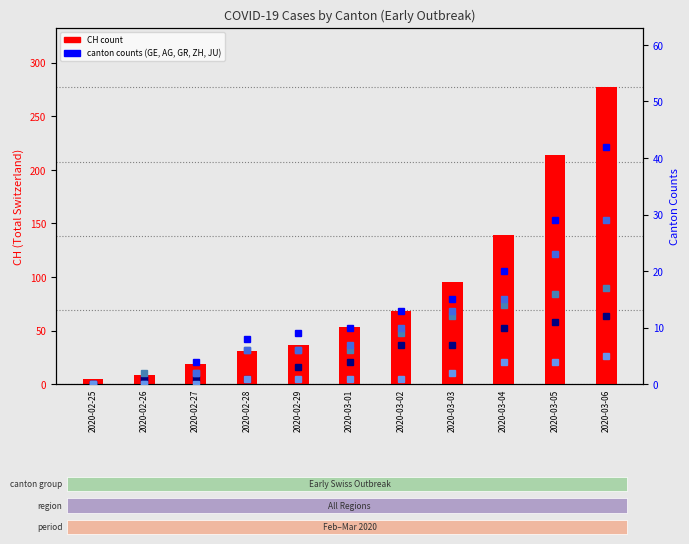

Which label corresponds to the largest value in the chart?

2020-03-06